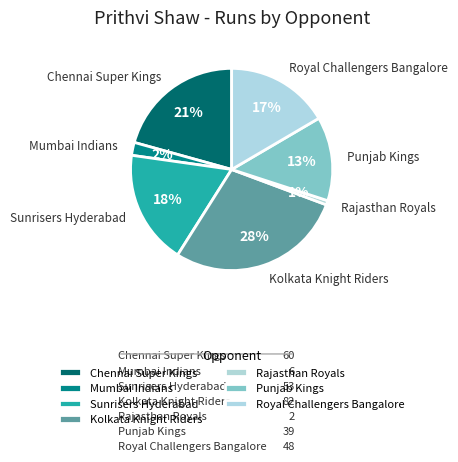

How many slices are in this pie chart?

7